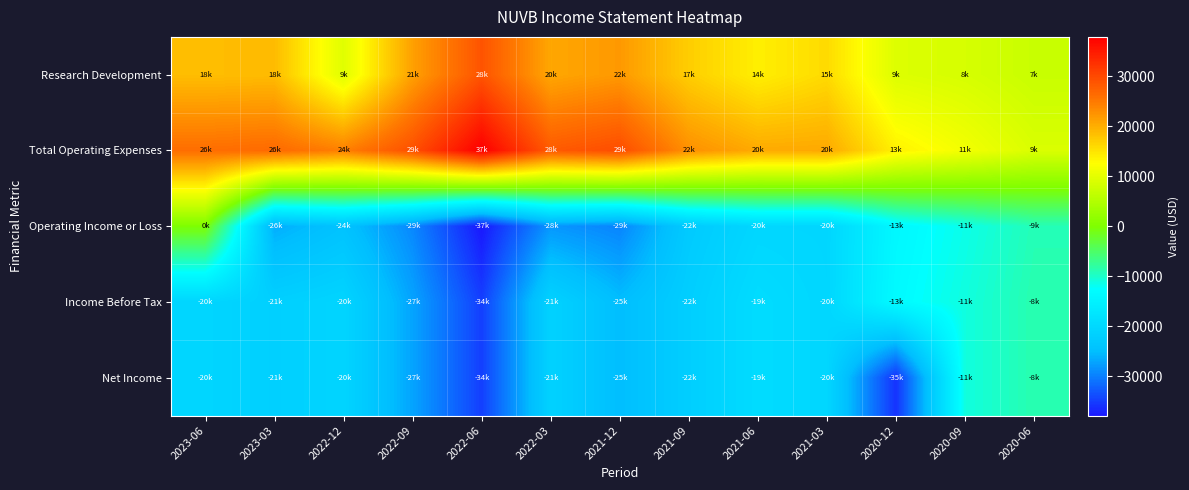

At 2020-06, list the series in order from smallest to largest.

Operating Income or Loss, Income Before Tax, Net Income, Research Development, Total Operating Expenses